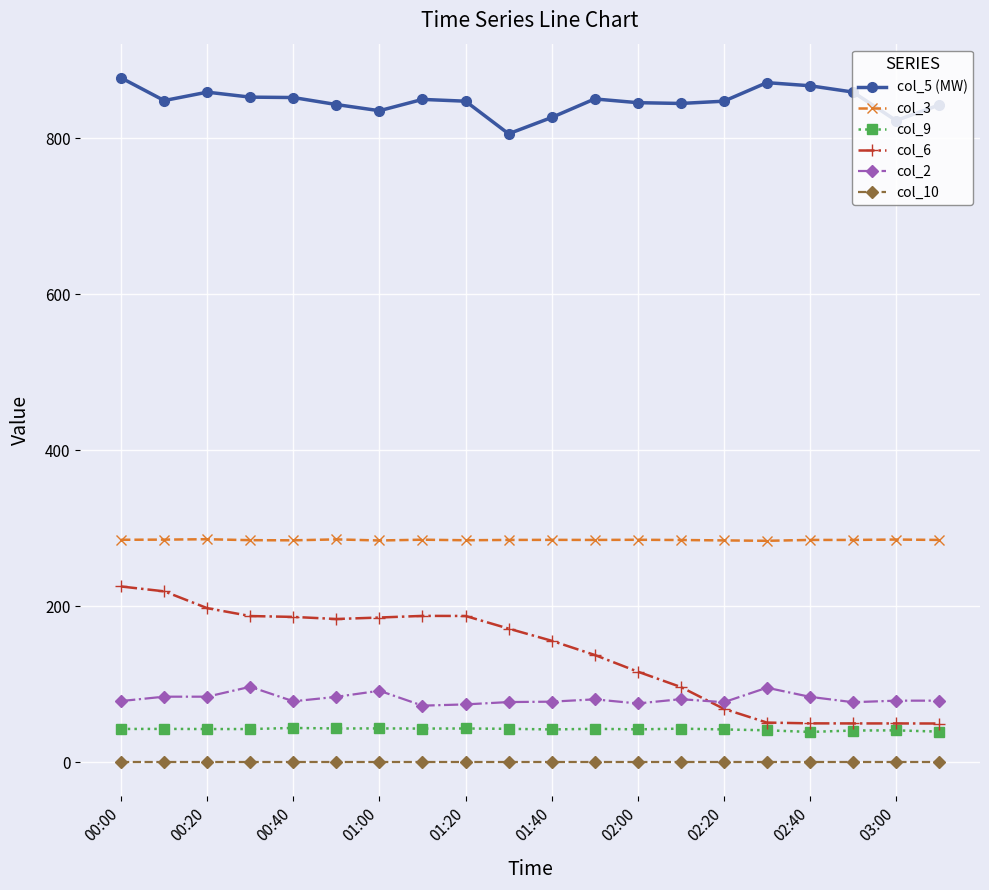

What is the minimum value for col_9?

38.7